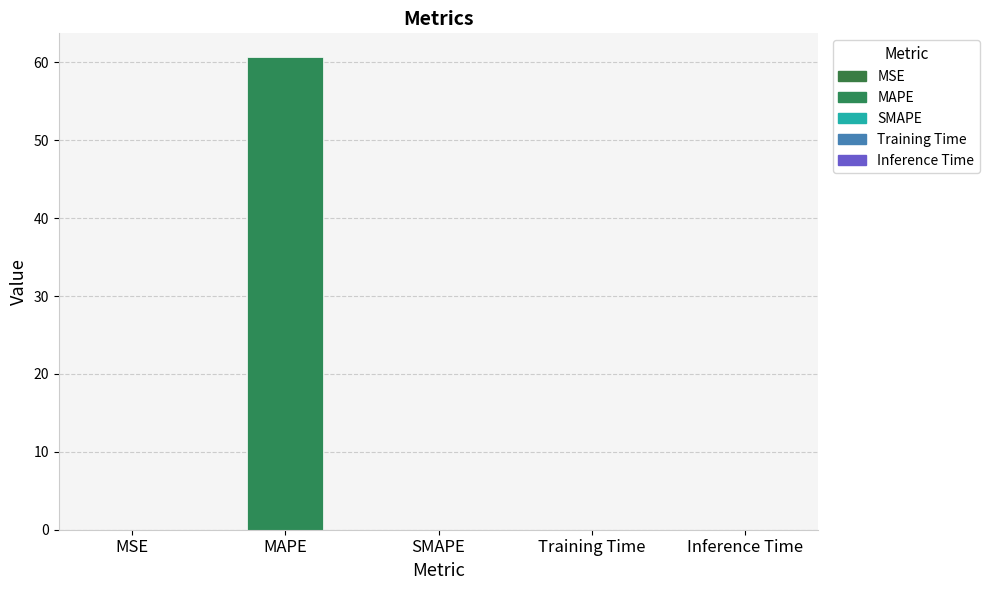

At which category does the chart reach its peak across all series?

MAPE